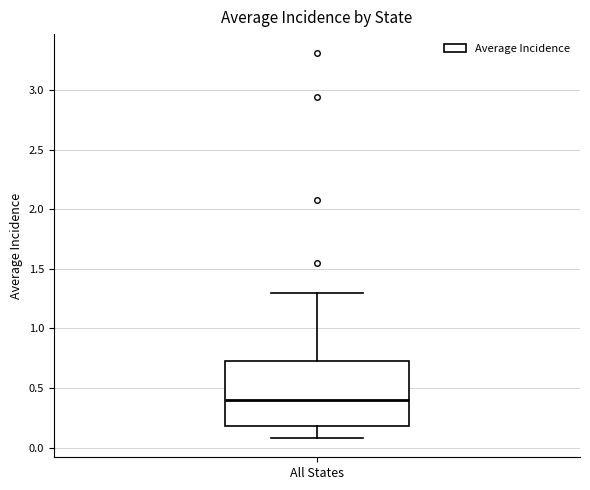

Read this box plot against the y-axis: the position of the median line, the range covered by the box, and the ends of both whiskers. The values are not printed on the chart, so give them approximately, as read against the axis.

median 0.40, box 0.20 to 0.75, whiskers 0.10 to 1.30